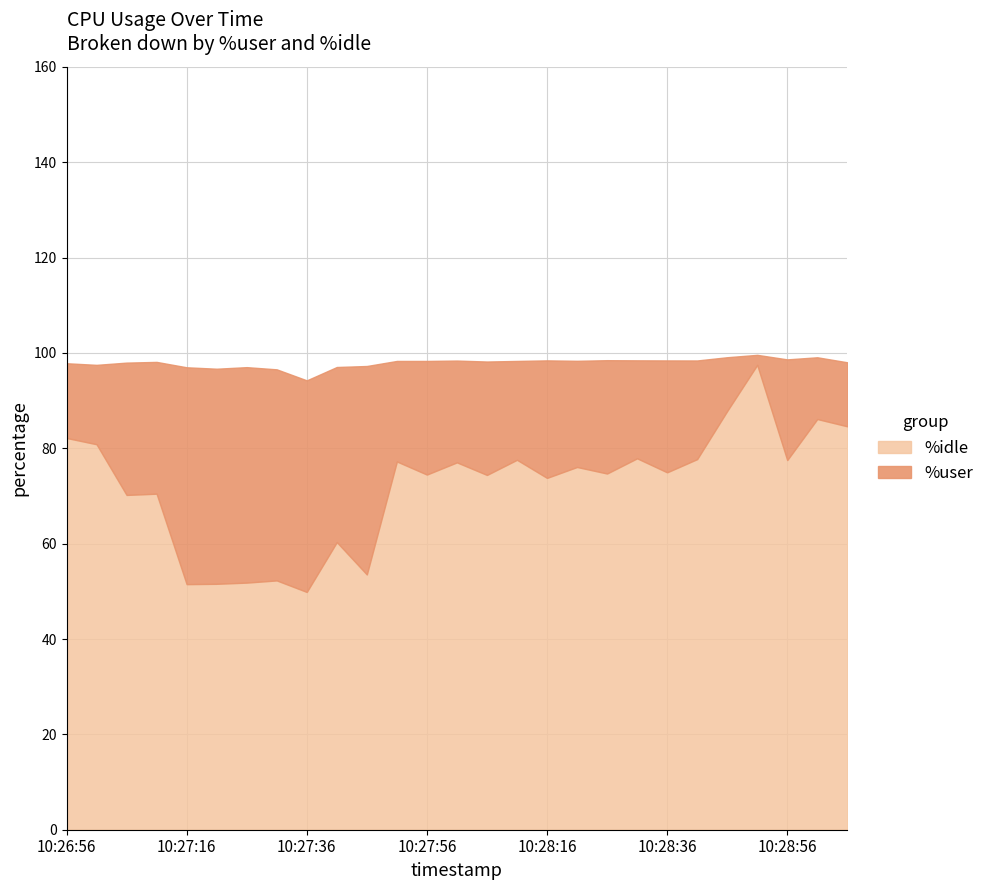

Which category has the highest value across all series?

10:28:51